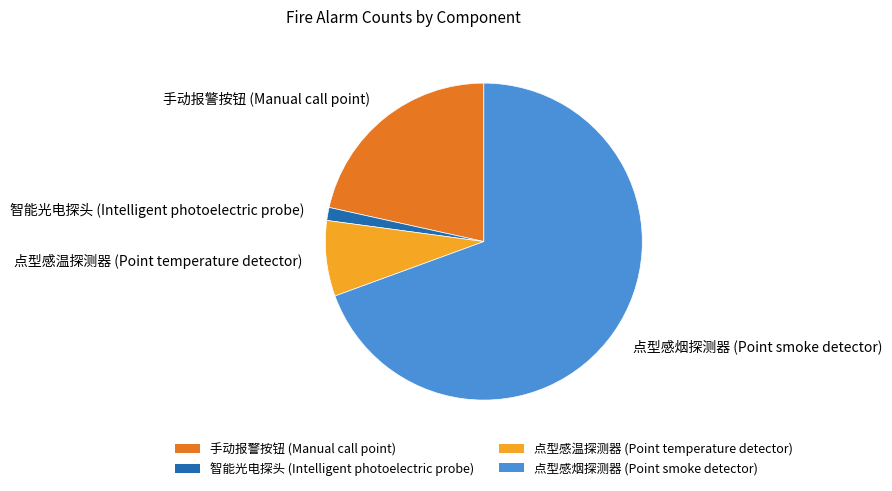

Between 智能光电探头 (Intelligent photoelectric probe) and 手动报警按钮 (Manual call point), which is larger?

手动报警按钮 (Manual call point)